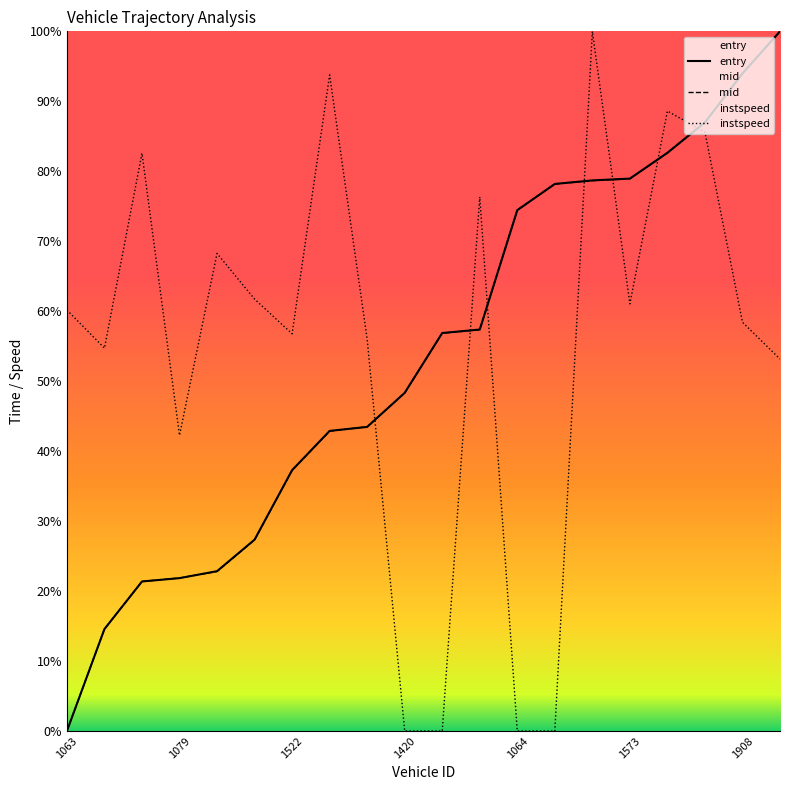

How many intersections are there between mid and entry?

6